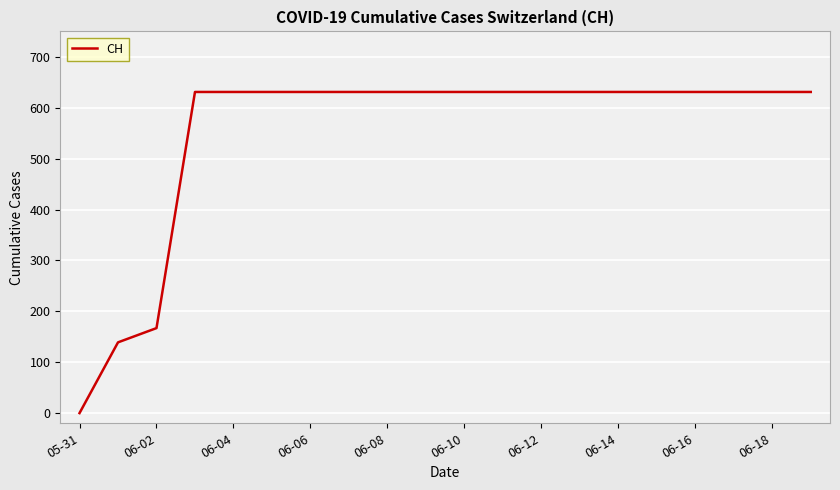

What is the greatest value displayed?

631